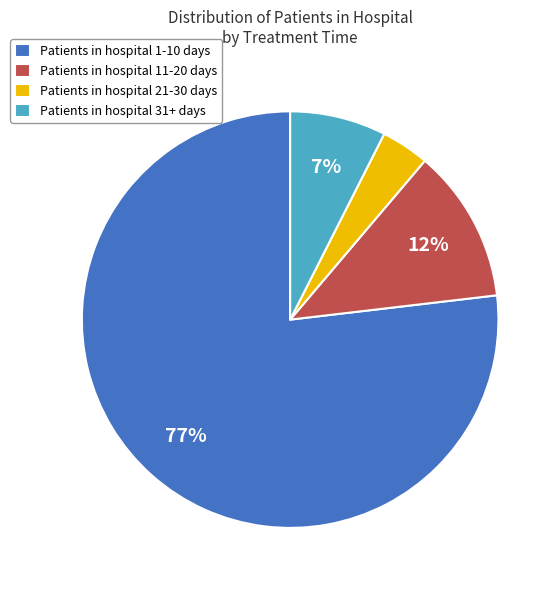

Approximately how many times larger is the value at Patients in hospital 31+ days compared to Patients in hospital 11-20 days?

0.6